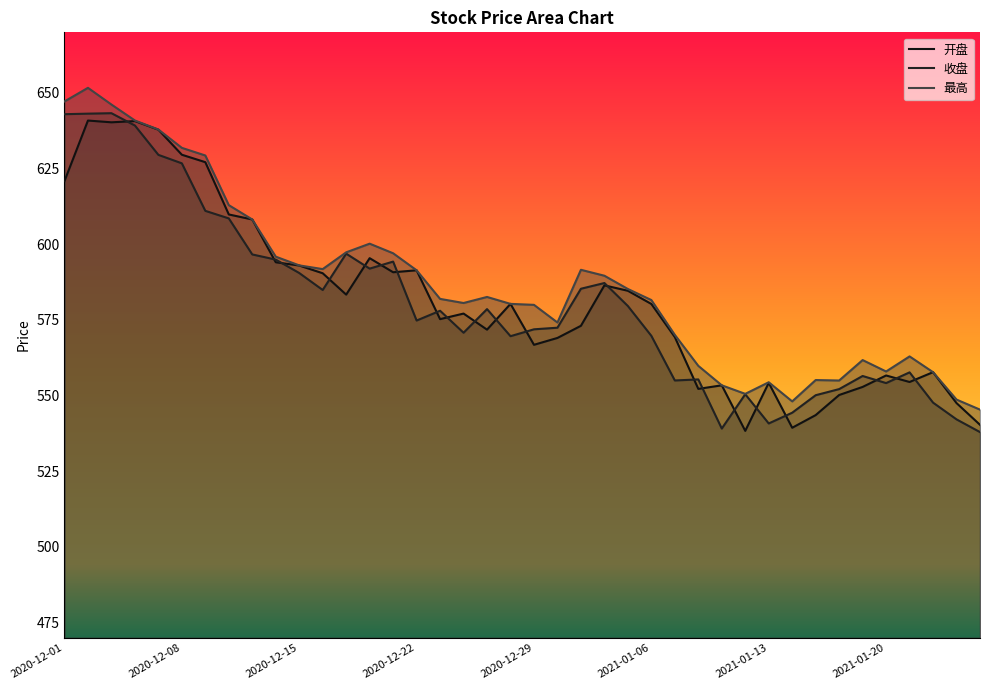

What is the difference between the maximum and minimum values in the 最高 series?

106.3